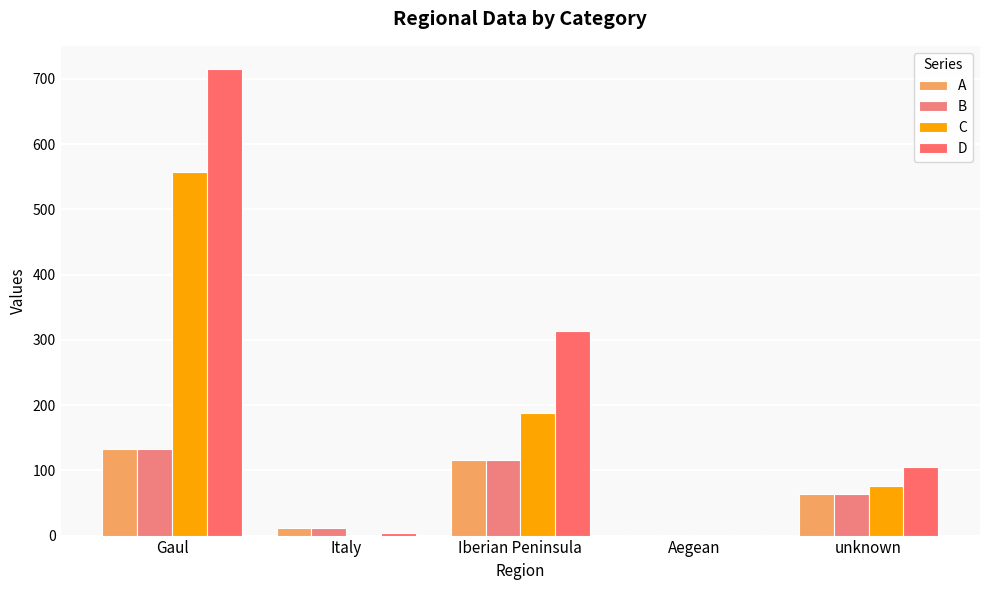

Which label corresponds to the largest value in the chart?

Gaul